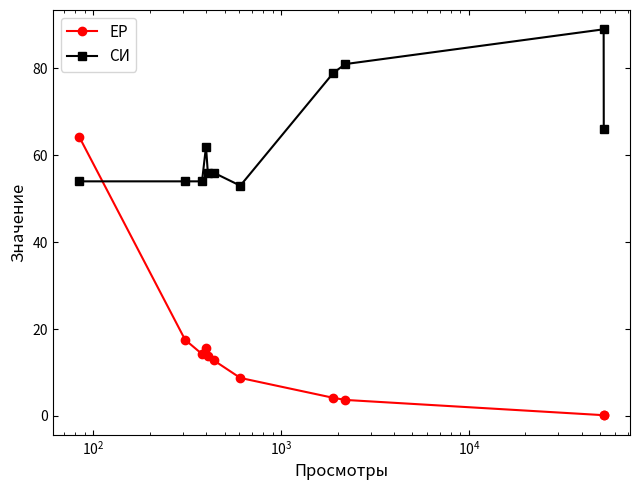

Rank the series by their maximum value, from lowest to highest.

ЕР, СИ